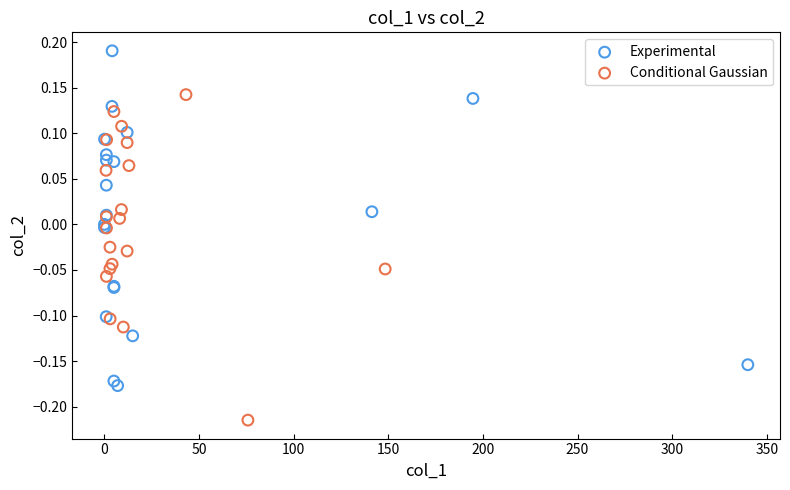

Which series contains the lowest Y value?

Conditional Gaussian